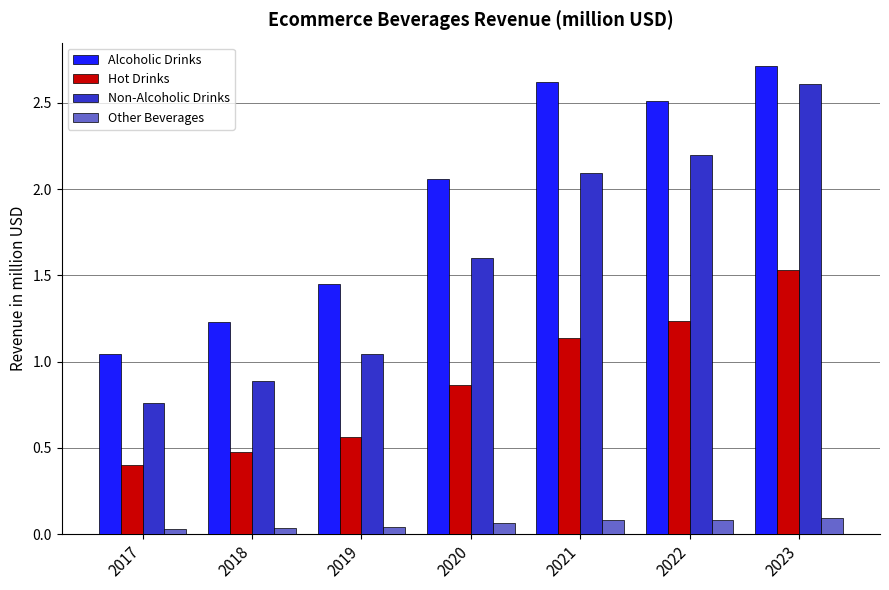

At which label is Hot Drinks closest to 0?

2017